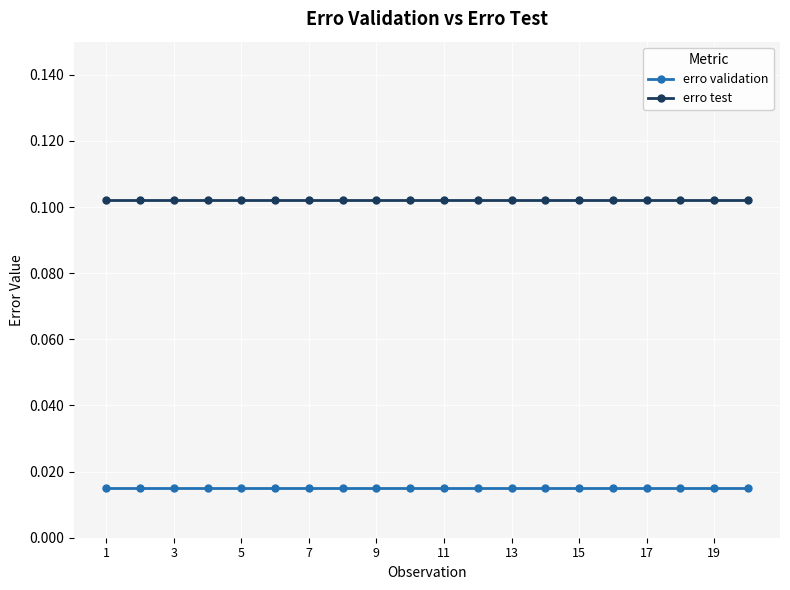

True or false: erro test and erro validation cross at least once.

False